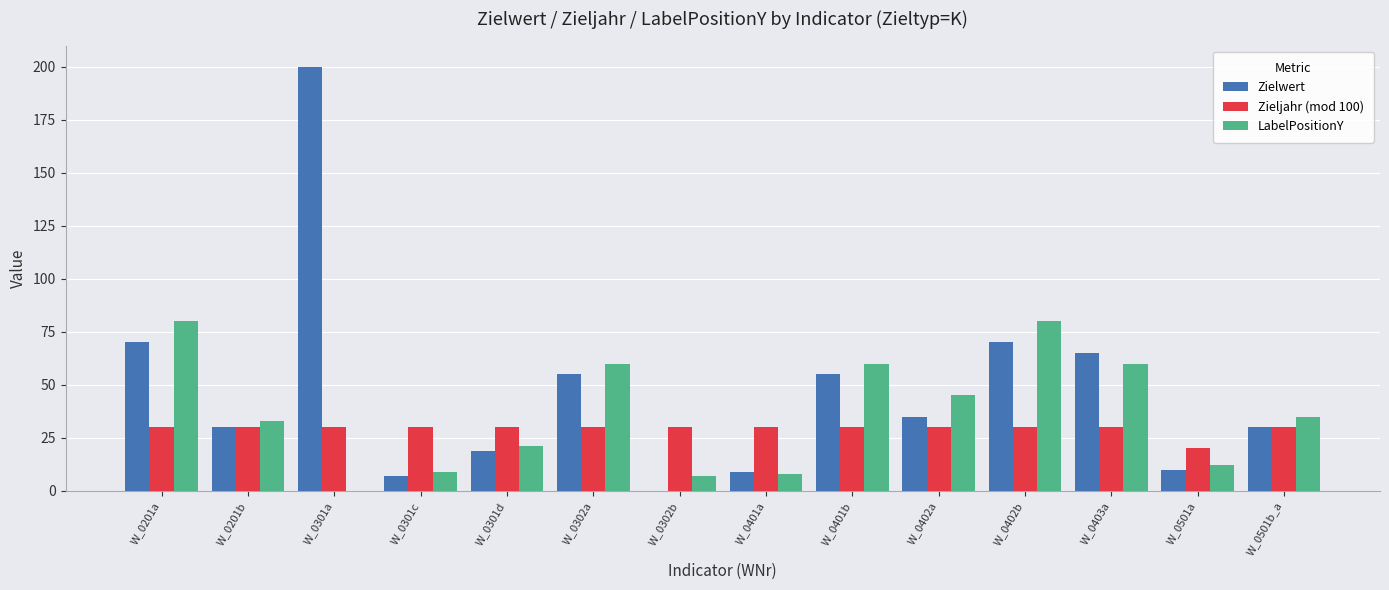

What is the maximum value for Zieljahr (mod 100)?

30